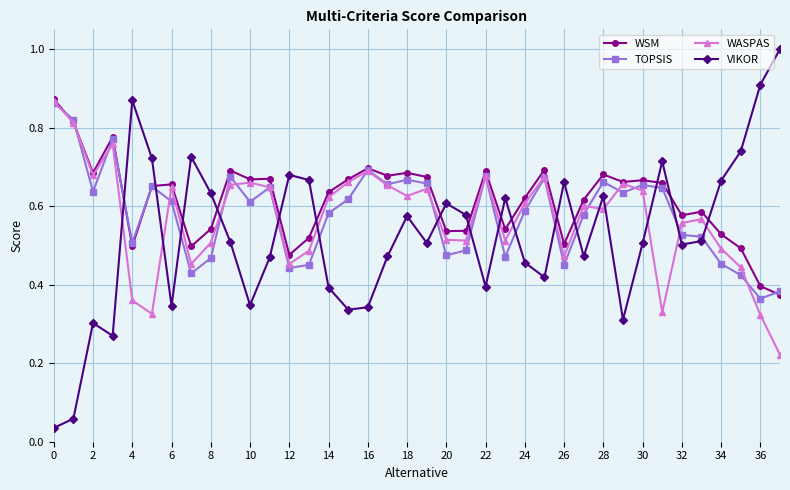

Which series has the widest spread of values?

VIKOR